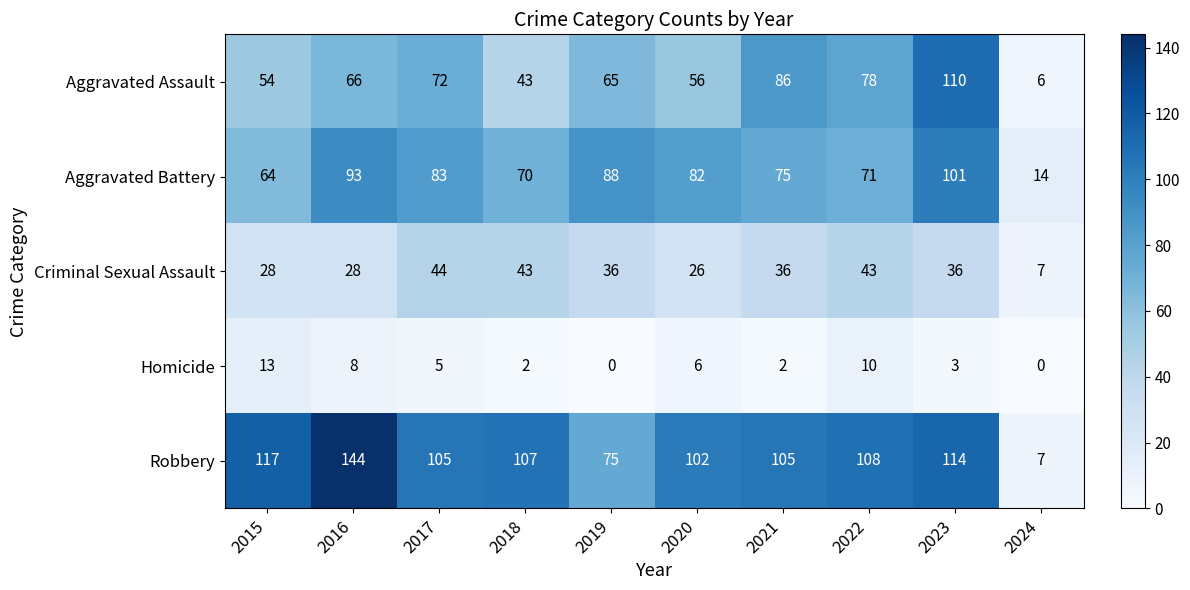

At how many categories does at least one series exceed 15?

9